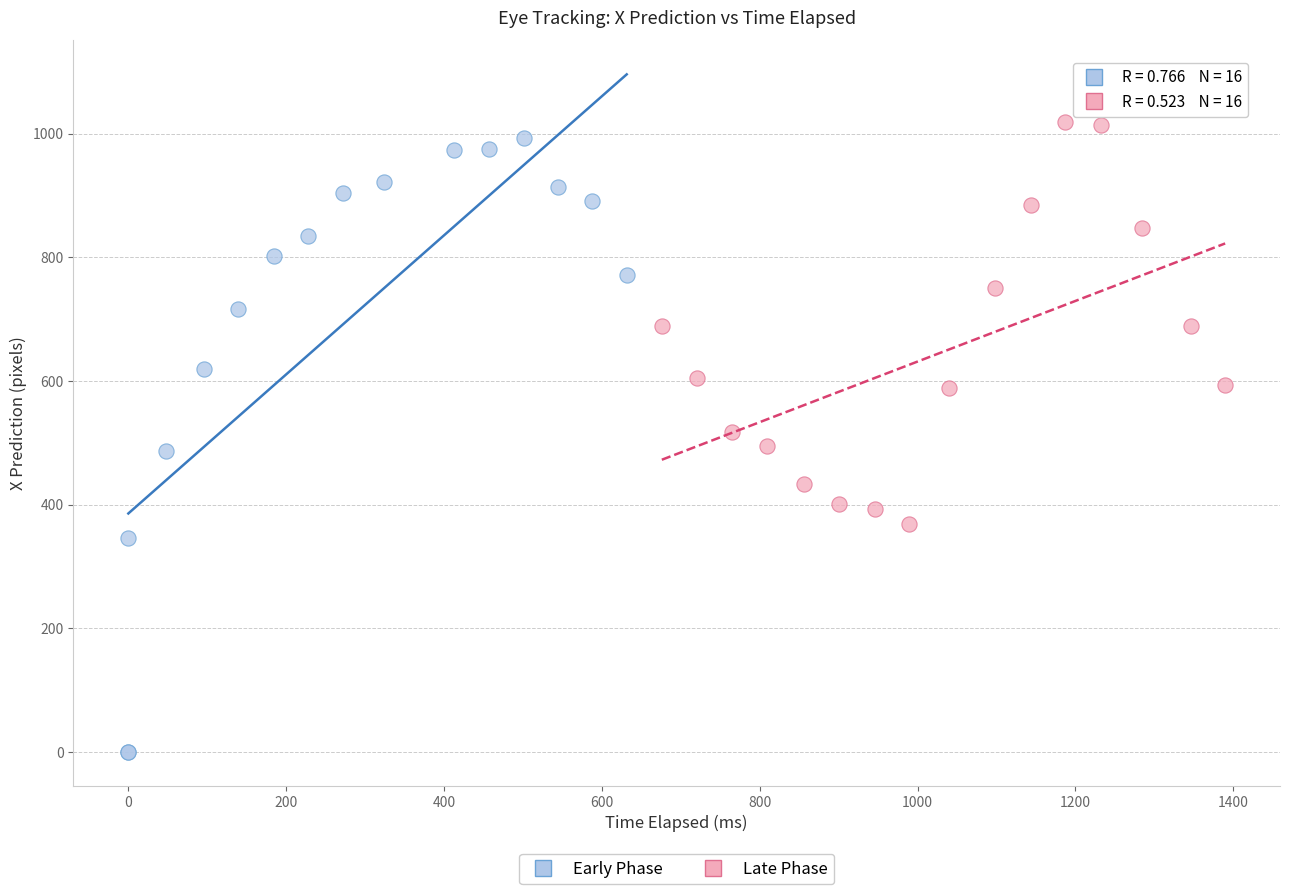

Which series reaches the minimum Y coordinate?

Early Phase